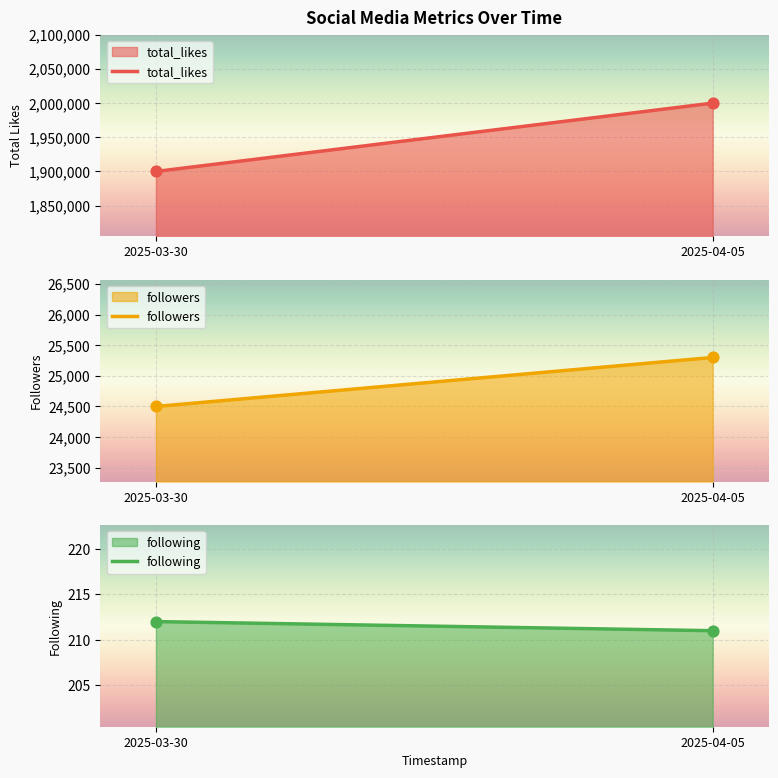

What is the total value across all series at 2025-03-30?

1924712